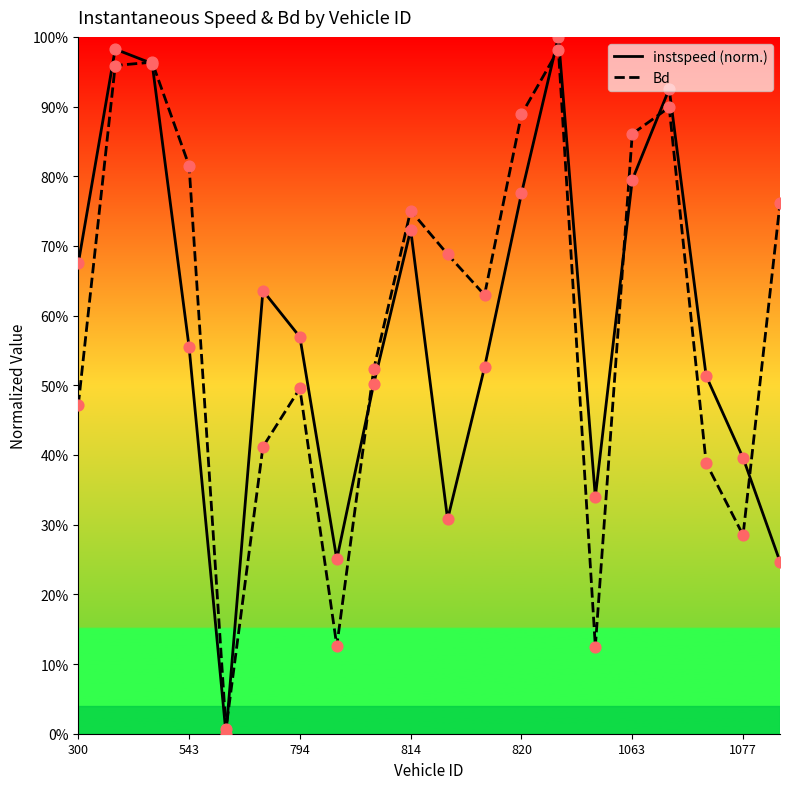

What are all the series names shown in the legend?

instspeed, Bd